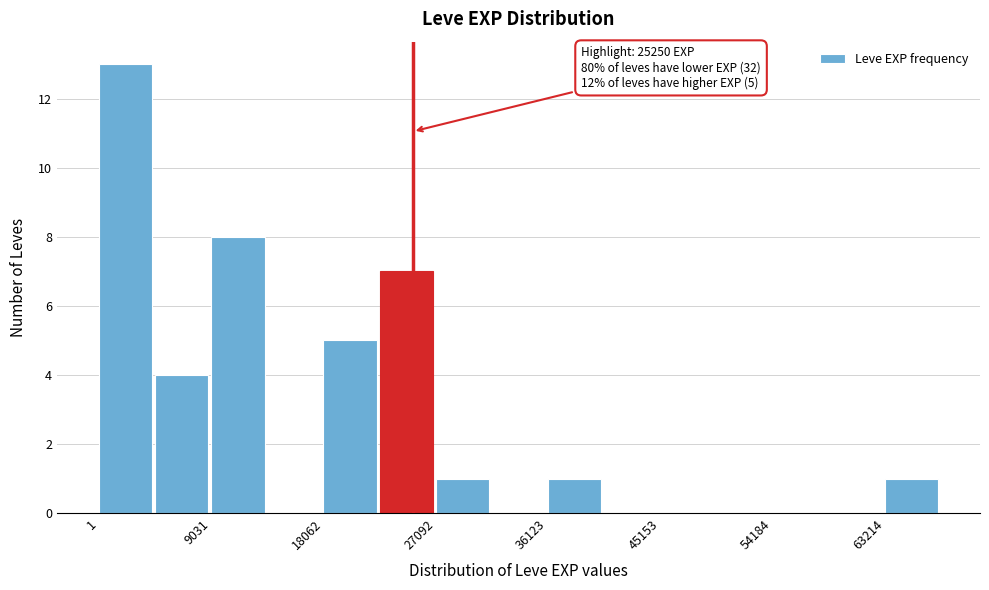

Over which range of the x-axis is the bar tallest?

0 to 5000